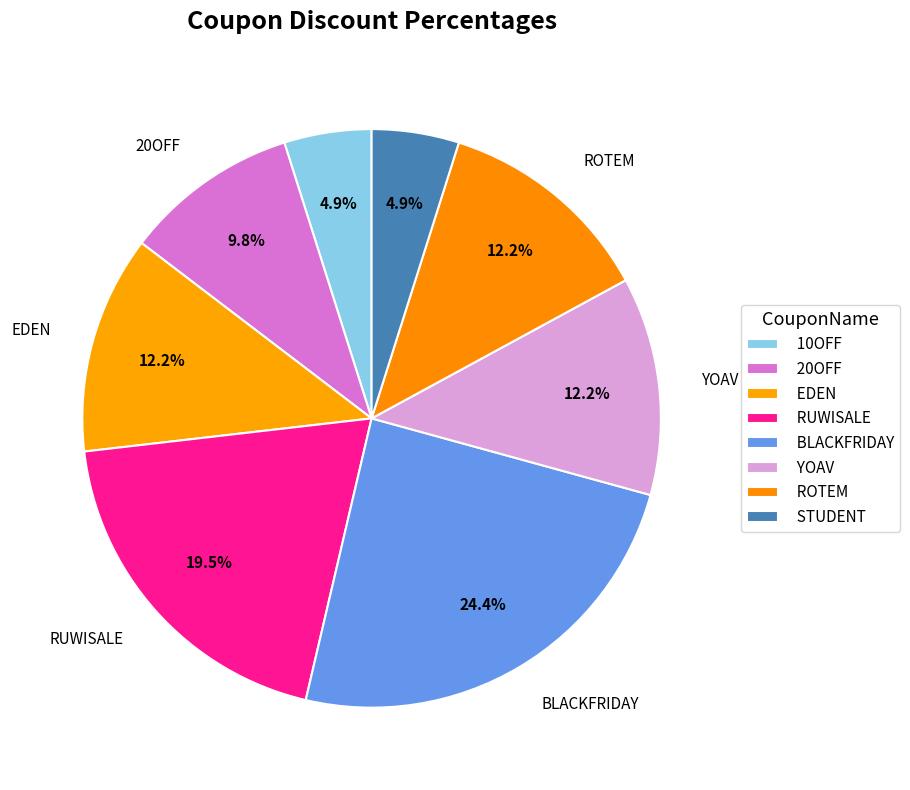

Rank the categories by value from highest to lowest.

BLACKFRIDAY, RUWISALE, EDEN, YOAV, ROTEM, 20OFF, 10OFF, STUDENT